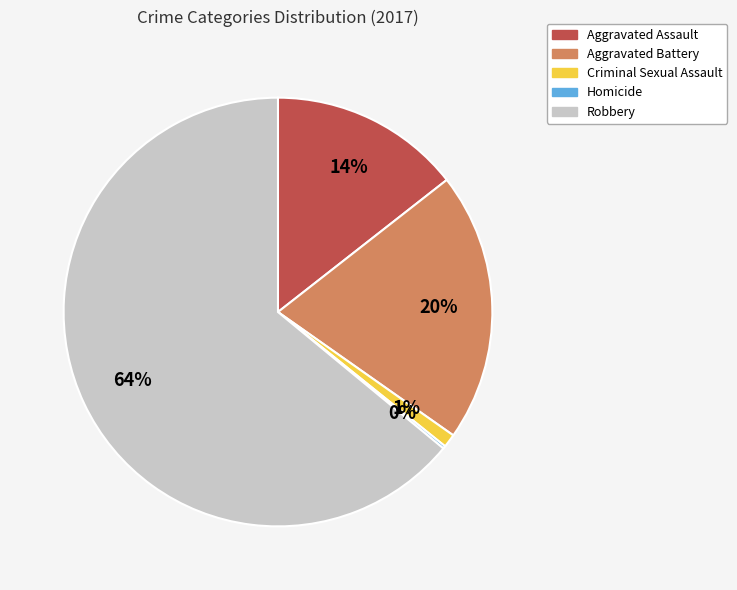

What is the ratio of the value at Aggravated Assault to the value at Aggravated Battery?

0.7